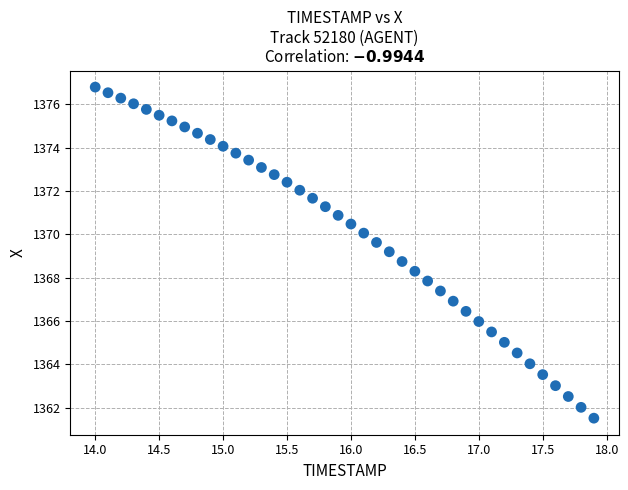

What is the range of Y values (max minus min)?

15.3